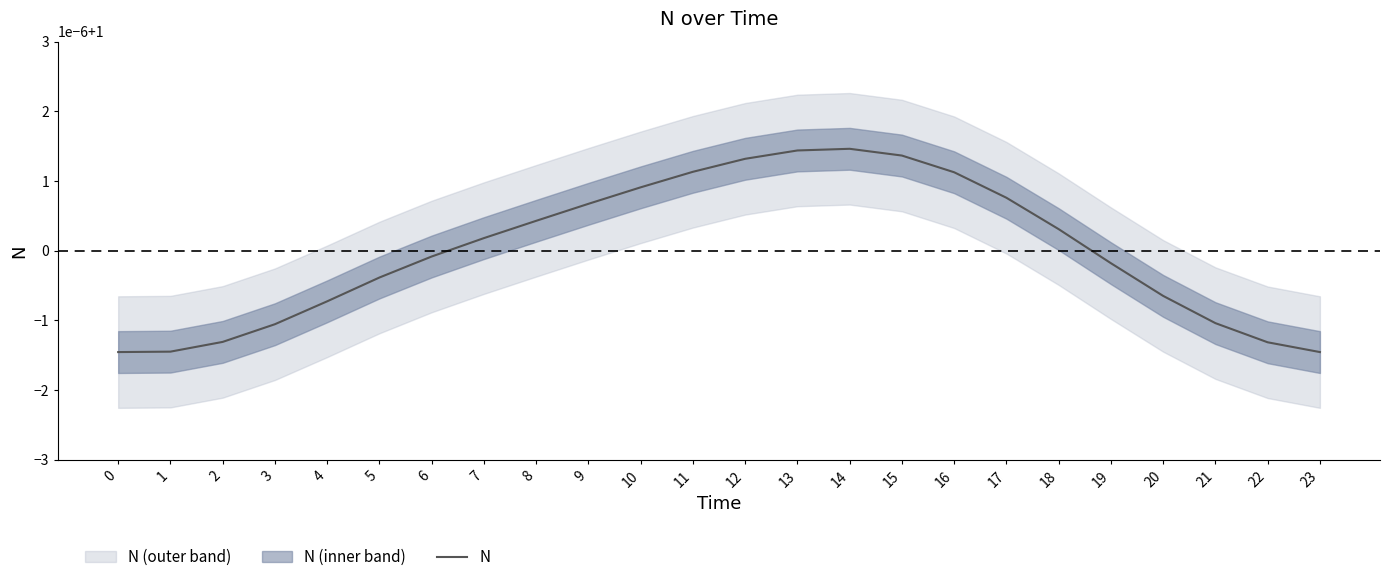

How many points are higher than both their immediate neighbors (excluding endpoints)?

1